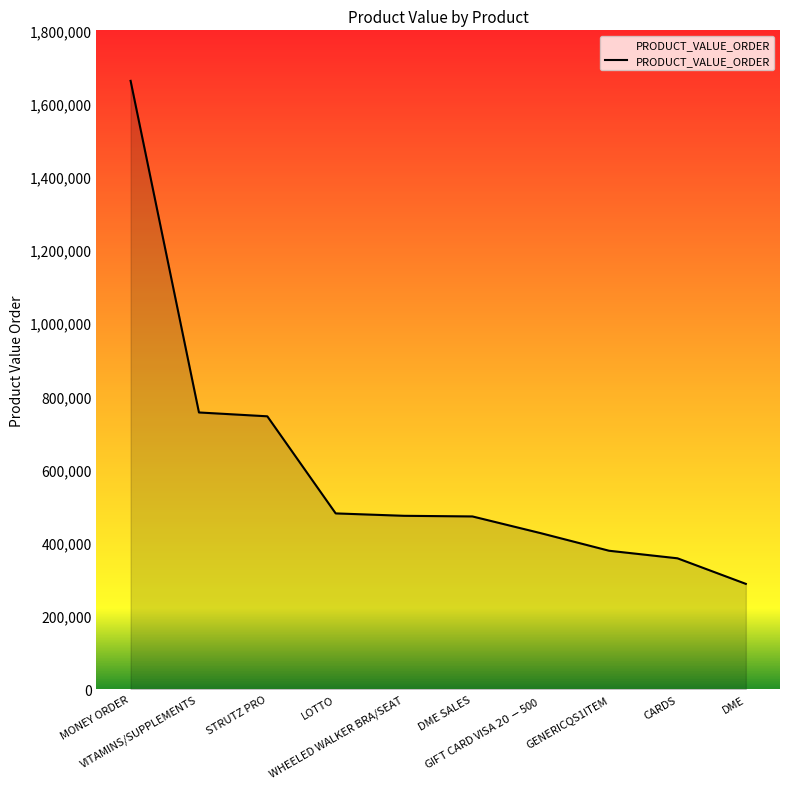

What is the approximate value at DME SALES?

472319.2